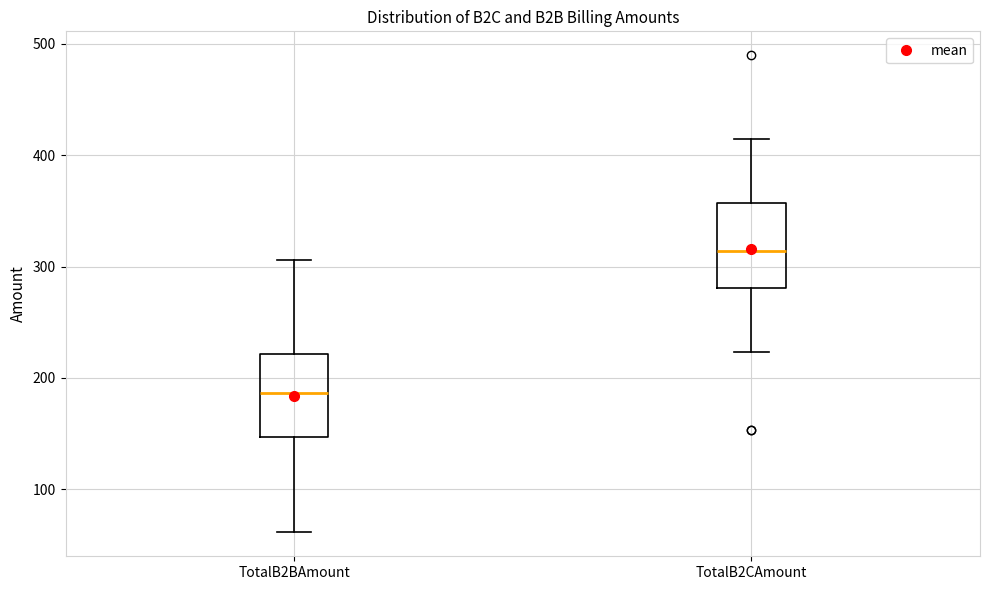

Reading left to right, transcribe this box plot: for each box, give where its median line is, the range the box spans, and where its two whiskers end, as read against the y-axis. The values are not printed on the chart, so give them approximately, as read against the axis.

TotalB2BAmount: median 190, box 150 to 220, whiskers 60 to 310
TotalB2CAmount: median 310, box 280 to 360, whiskers 220 to 410